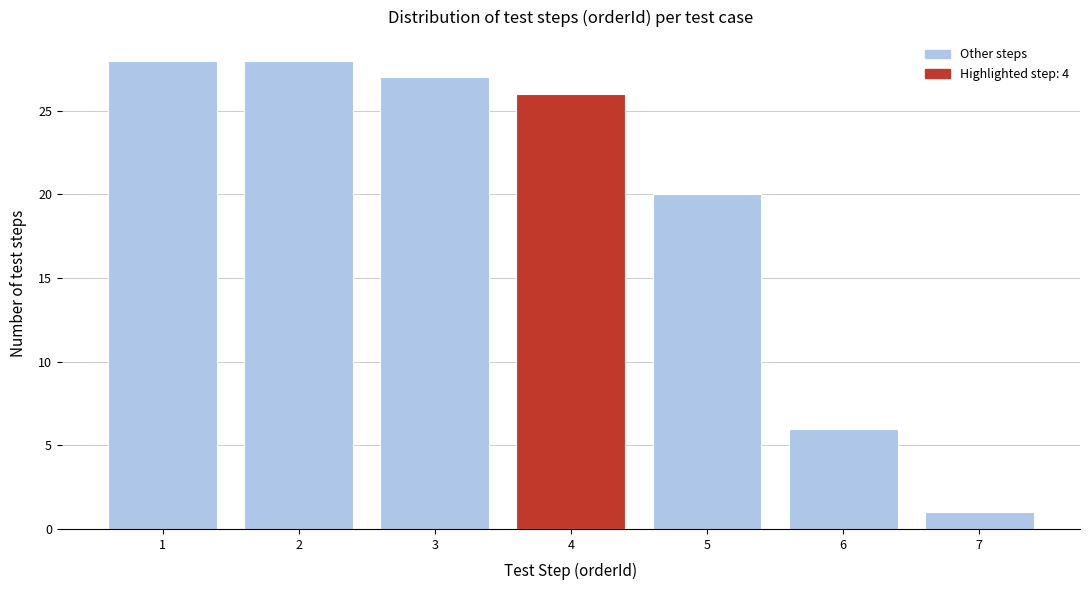

Reading right to left, what are all the values shown in this chart?

1	6	20	26	27	28	28